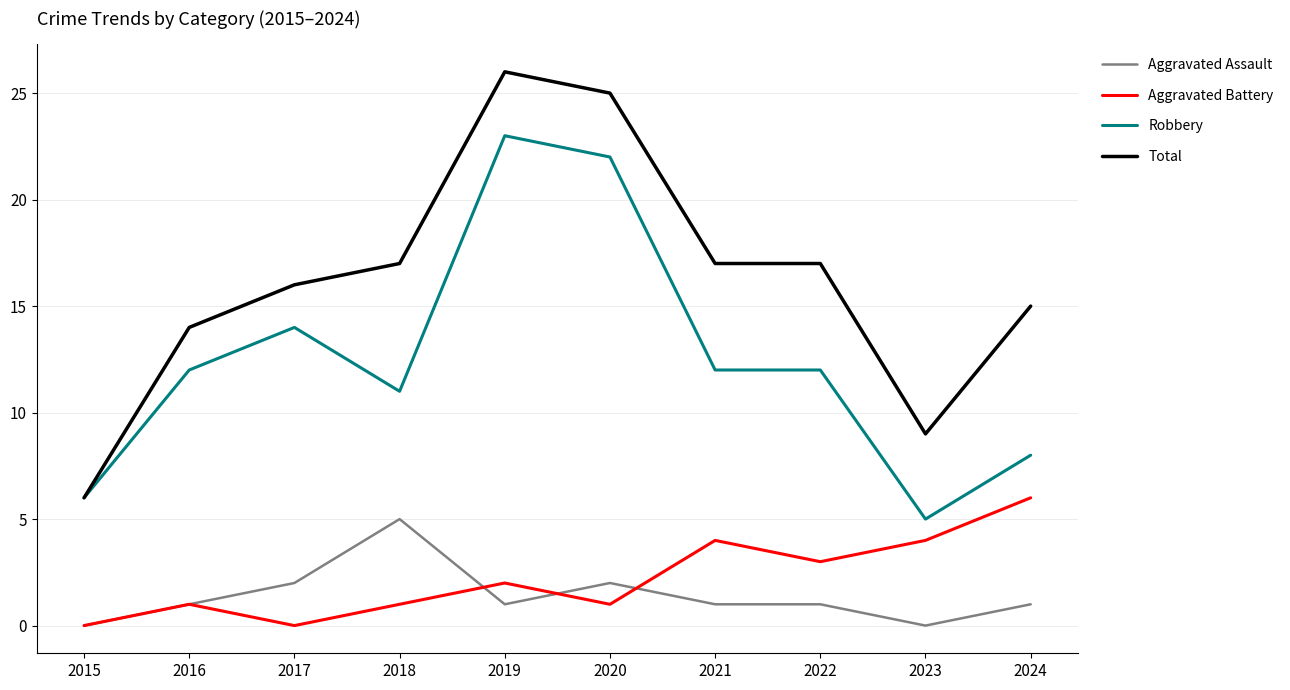

How many categories are shown in the chart?

10